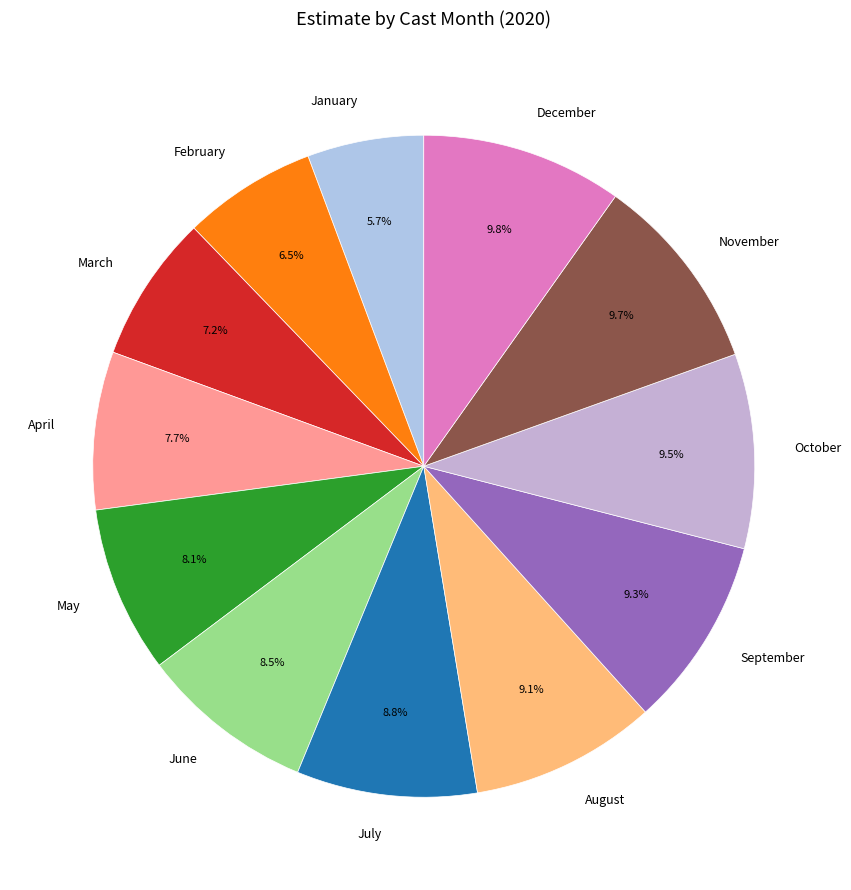

How many slices are in this pie chart?

12